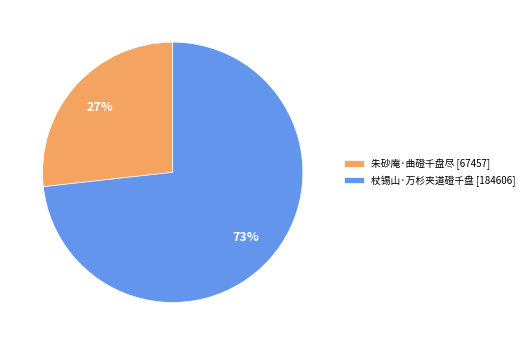

Rank the categories by value from lowest to highest.

朱砂庵·曲磴千盘尽, 杖锡山·万杉夹道磴千盘